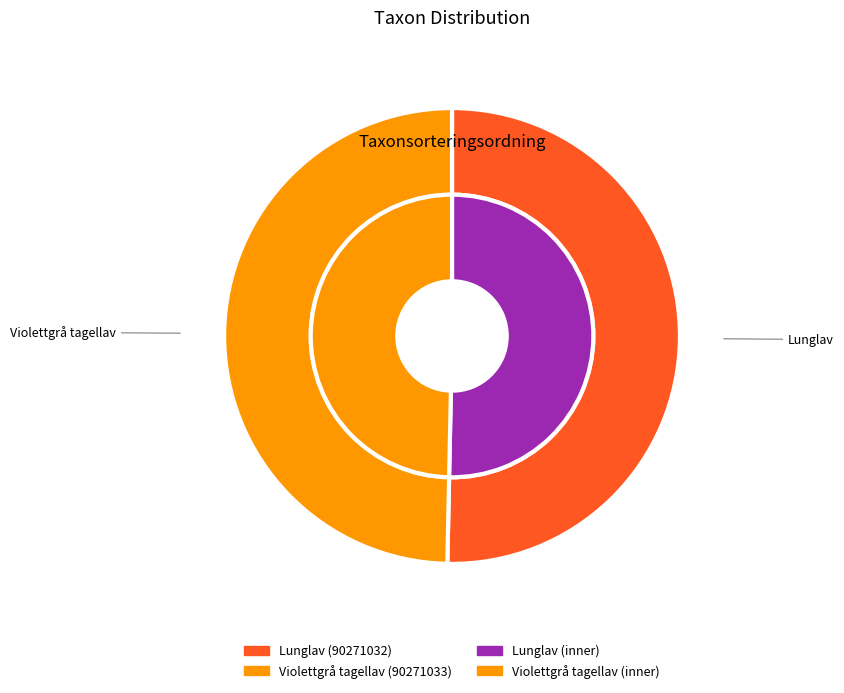

Rank the categories by value from lowest to highest.

Violettgrå tagellav (90271033), Lunglav (90271032)